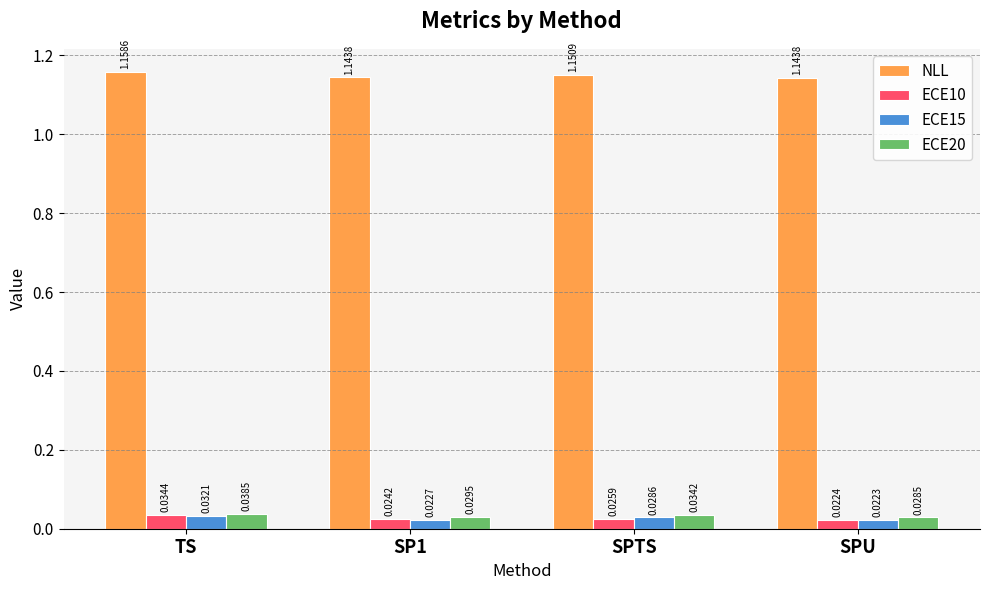

How many bars are there in each group?

4